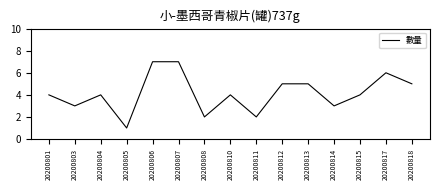

True or false: the data shows 2 at 20200811.

True